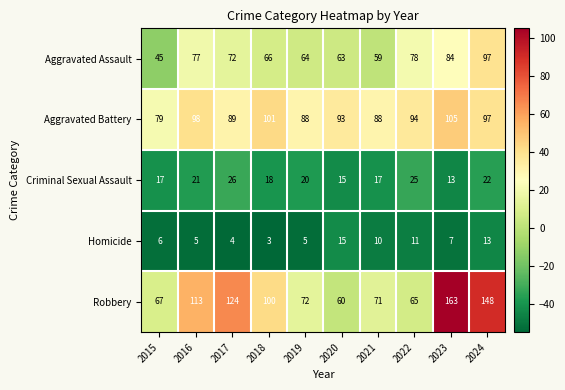

List the series in order of their peak value, highest first.

Robbery, Aggravated Battery, Aggravated Assault, Criminal Sexual Assault, Homicide